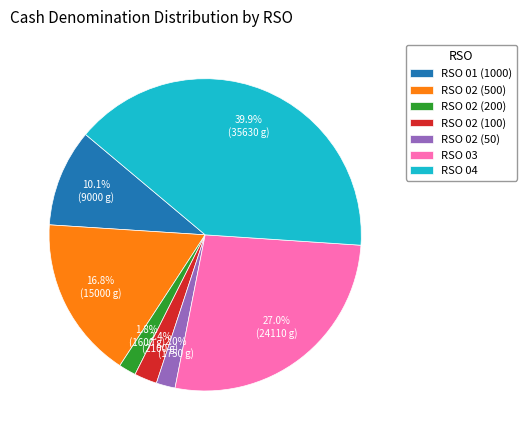

Which has a higher value, RSO 02 (500) or RSO 03?

RSO 03